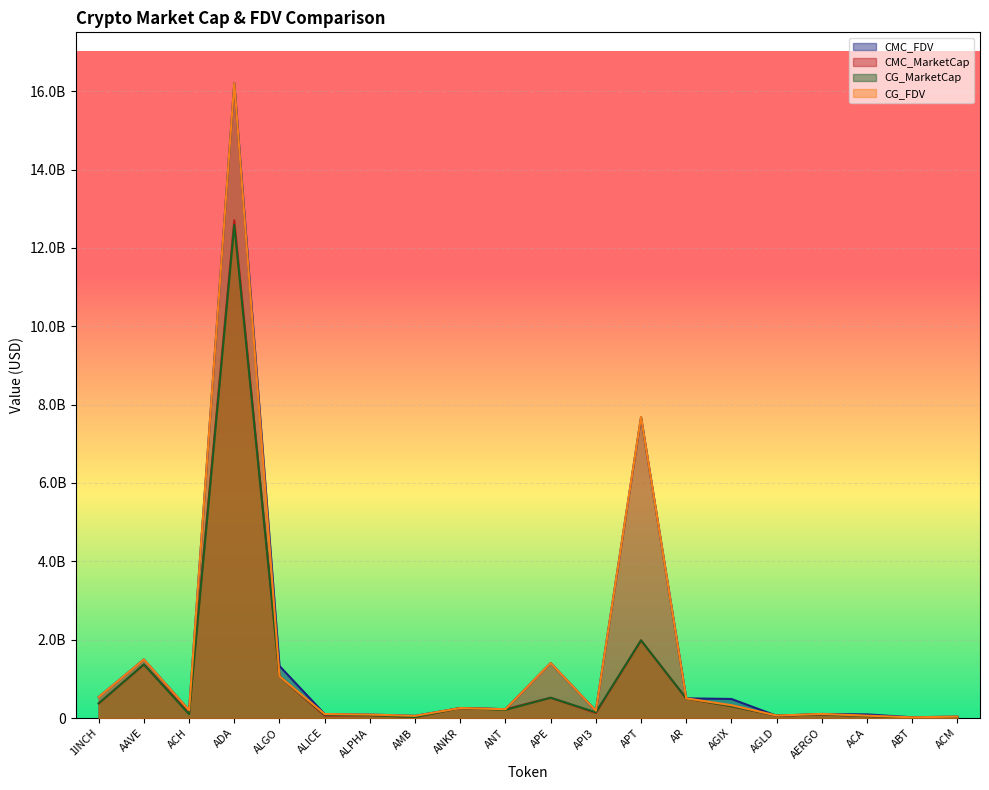

What is the sum of all CMC_MarketCap values?

19924896595.8